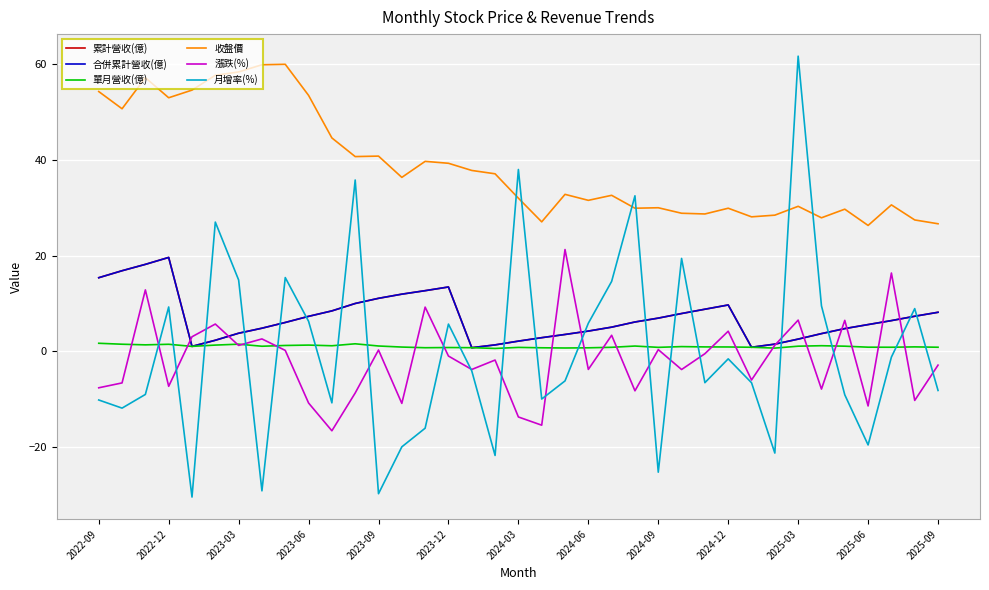

Does the chart have visible grid lines?

Yes